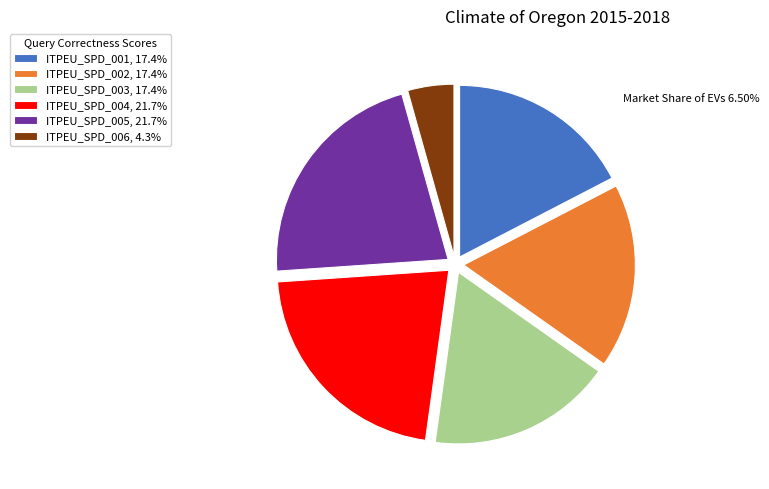

How many segments does this pie chart have?

6